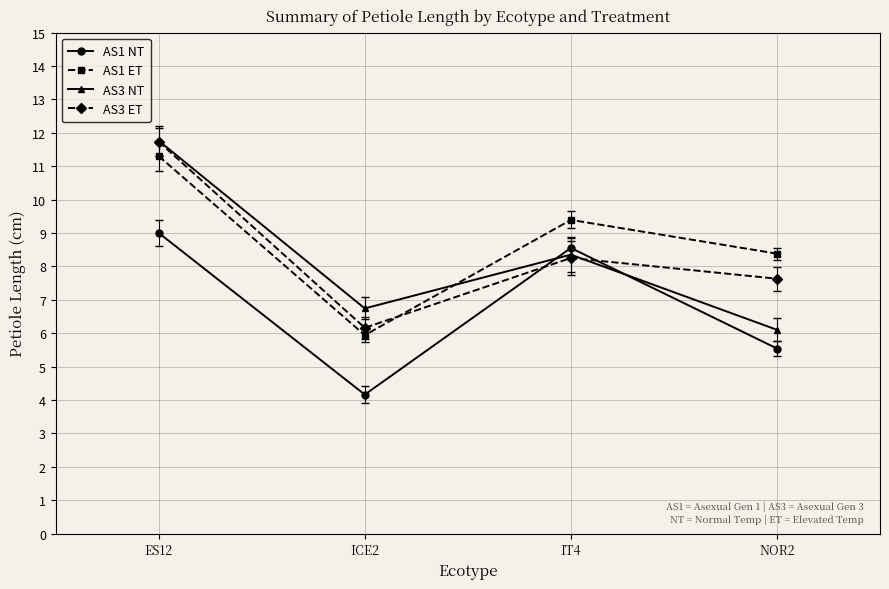

Is this an area chart (filled region under the line)?

No